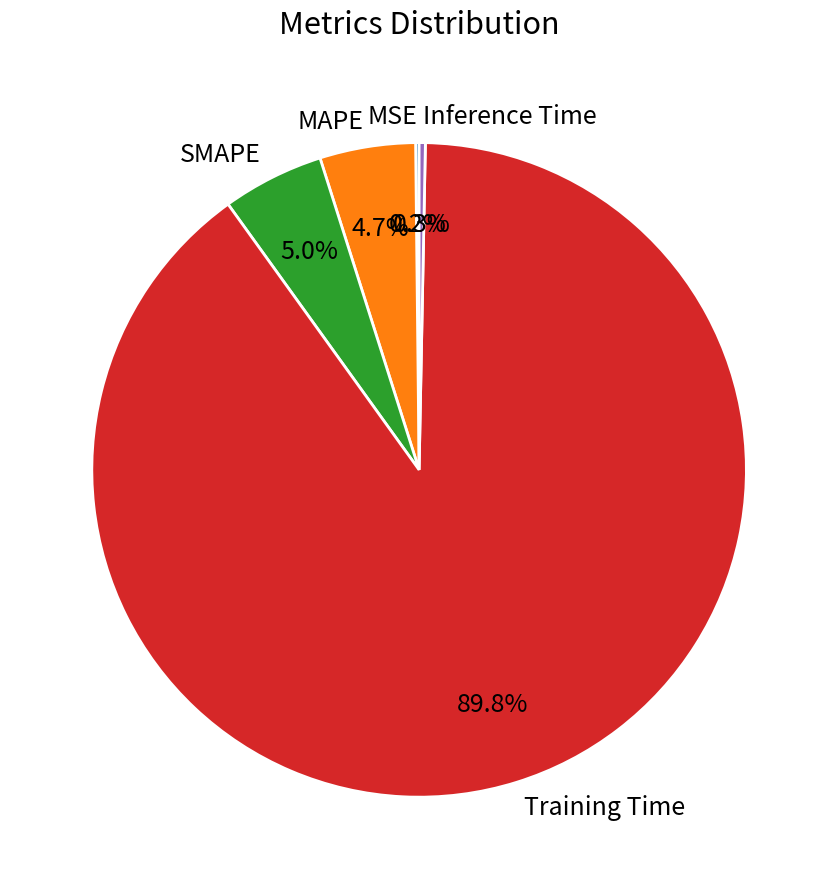

To the nearest percent, what is the average slice percentage?

20%